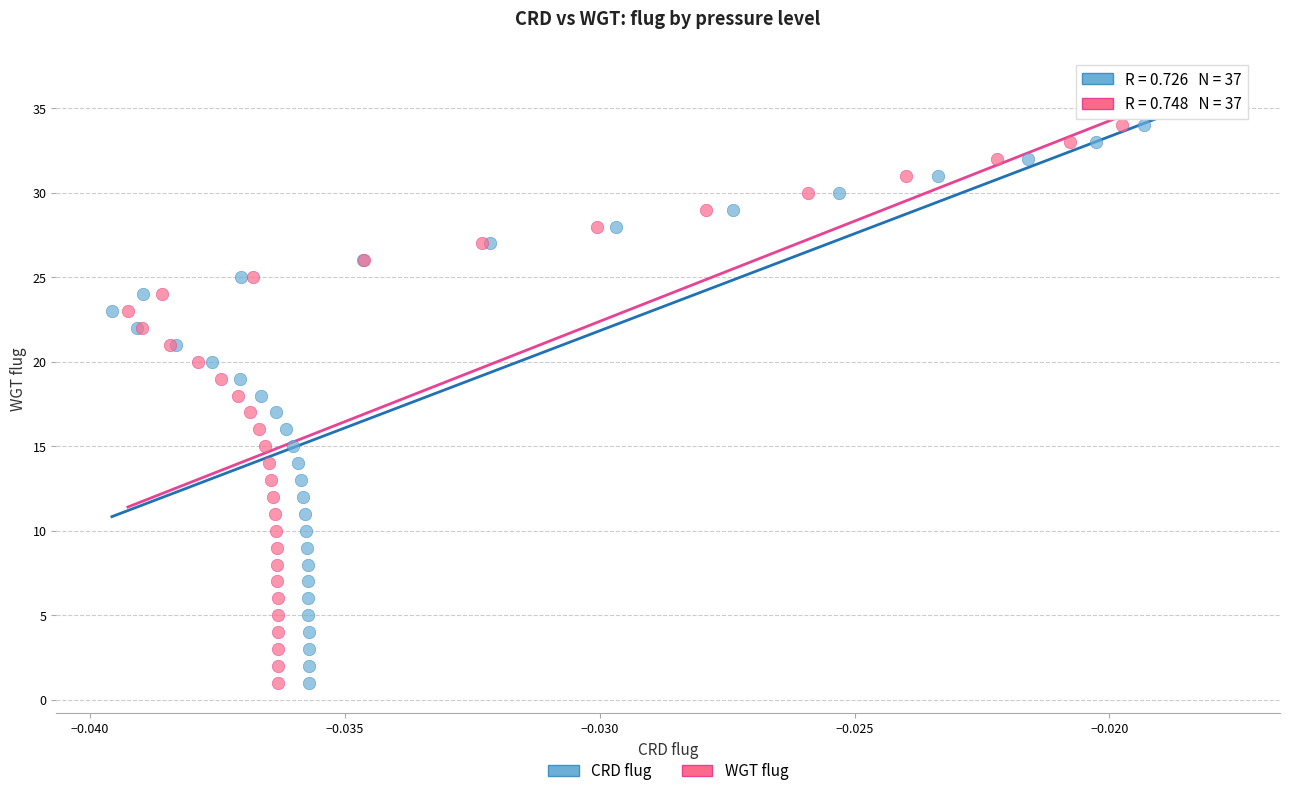

What are all the series names shown in the legend?

CRD flug, WGT flug